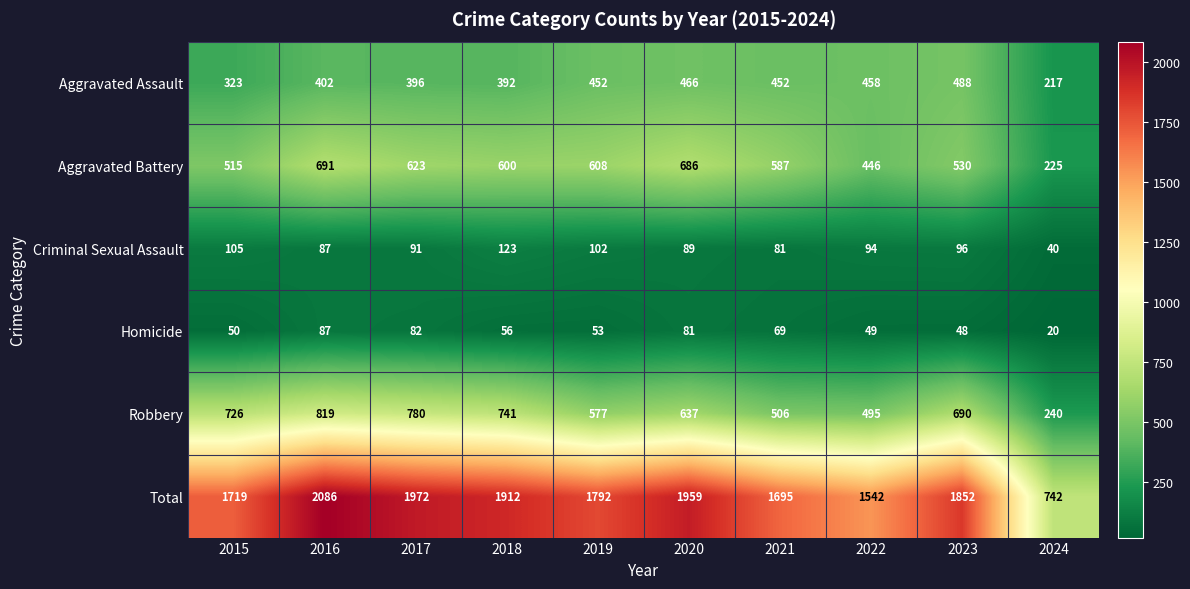

At which label is Aggravated Assault closest to 352?

2015